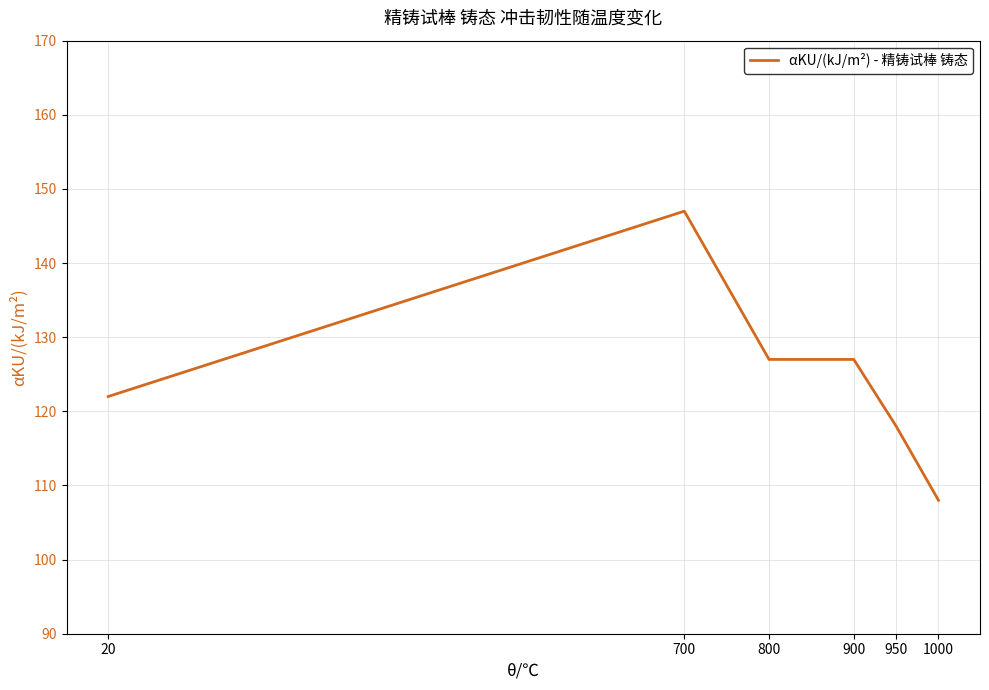

What is the difference between the maximum and minimum values?

39